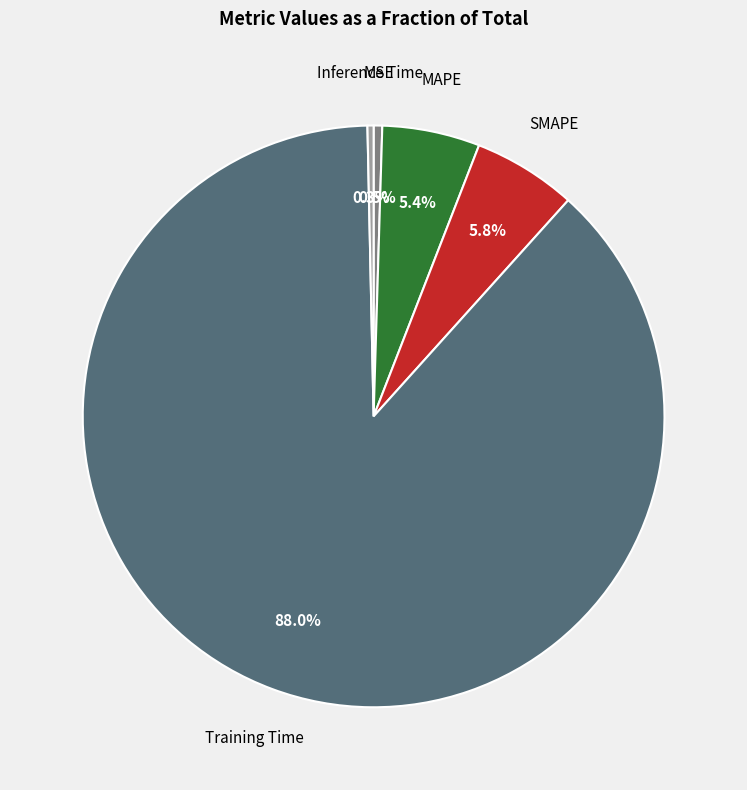

Does any single category account for the majority?

Yes